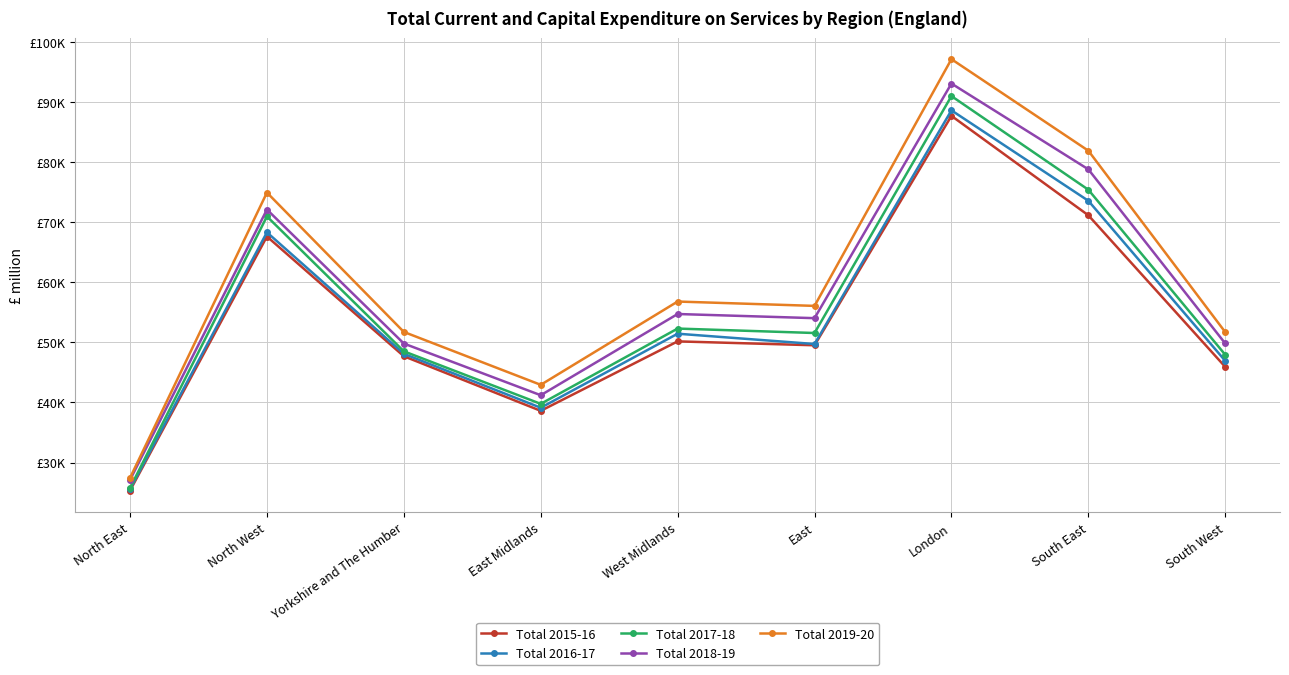

What is the value of the Total 2018-19 point at the 5th from the left?

54716